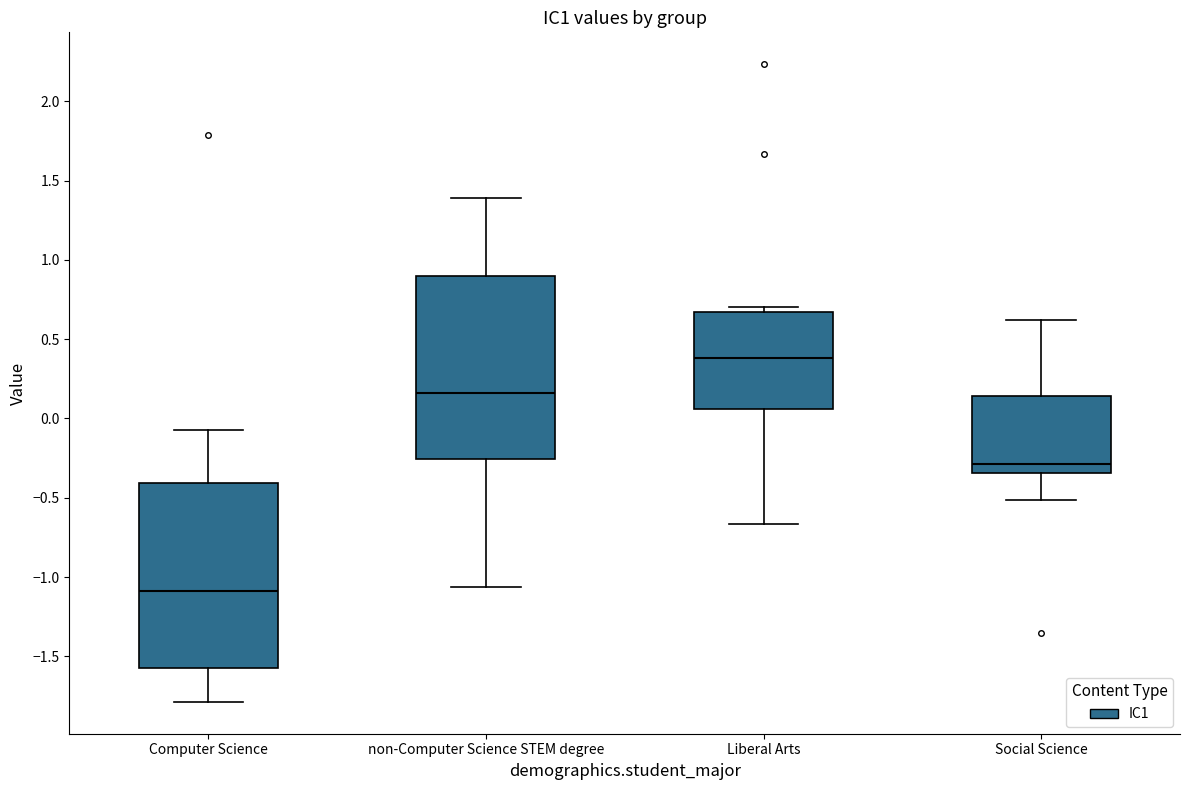

Reading left to right, transcribe this box plot: for each box, give where its median line is, the range the box spans, and where its two whiskers end, as read against the y-axis. The values are not printed on the chart, so give them approximately, as read against the axis.

Computer Science: median -1.10, box -1.55 to -0.40, whiskers -1.80 to -0.05
non-Computer Science STEM degree: median 0.15, box -0.25 to 0.90, whiskers -1.05 to 1.40
Liberal Arts: median 0.40, box 0.05 to 0.65, whiskers -0.65 to 0.70
Social Science: median -0.30, box -0.35 to 0.15, whiskers -0.50 to 0.60